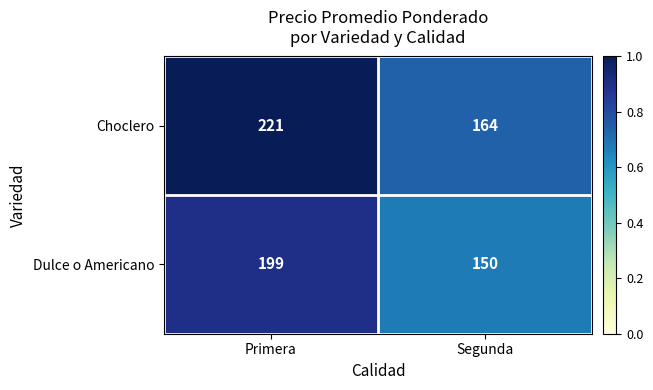

Which category has the highest value across all series?

Primera